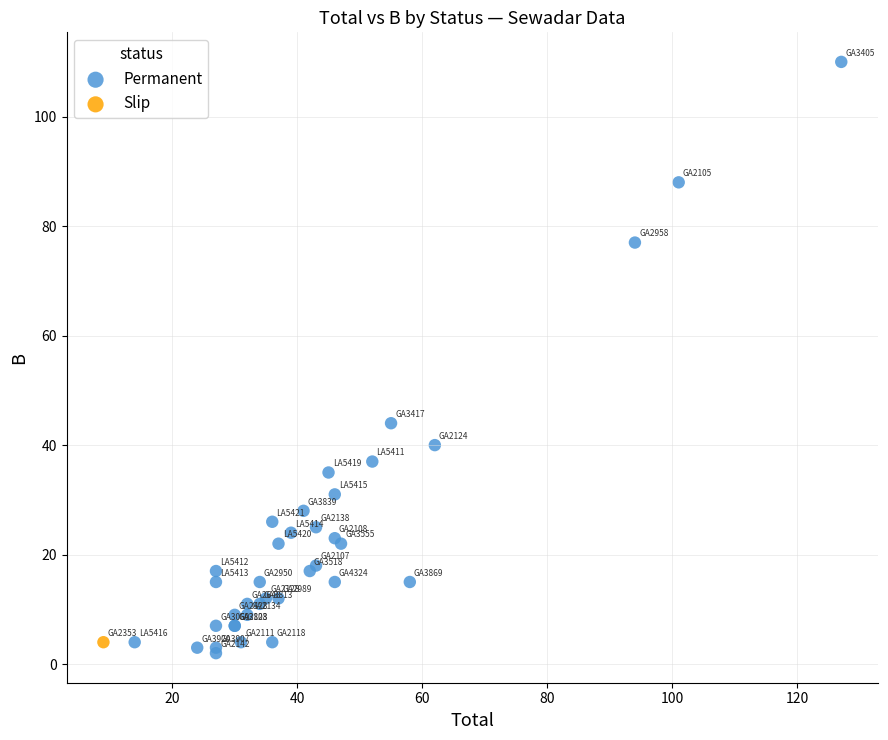

What are all the series names shown in the legend?

Permanent, Slip